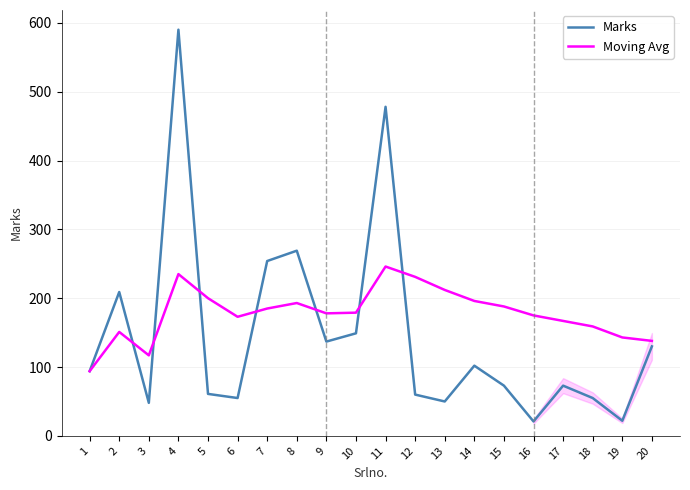

Which series has the largest range (max minus min)?

Marks